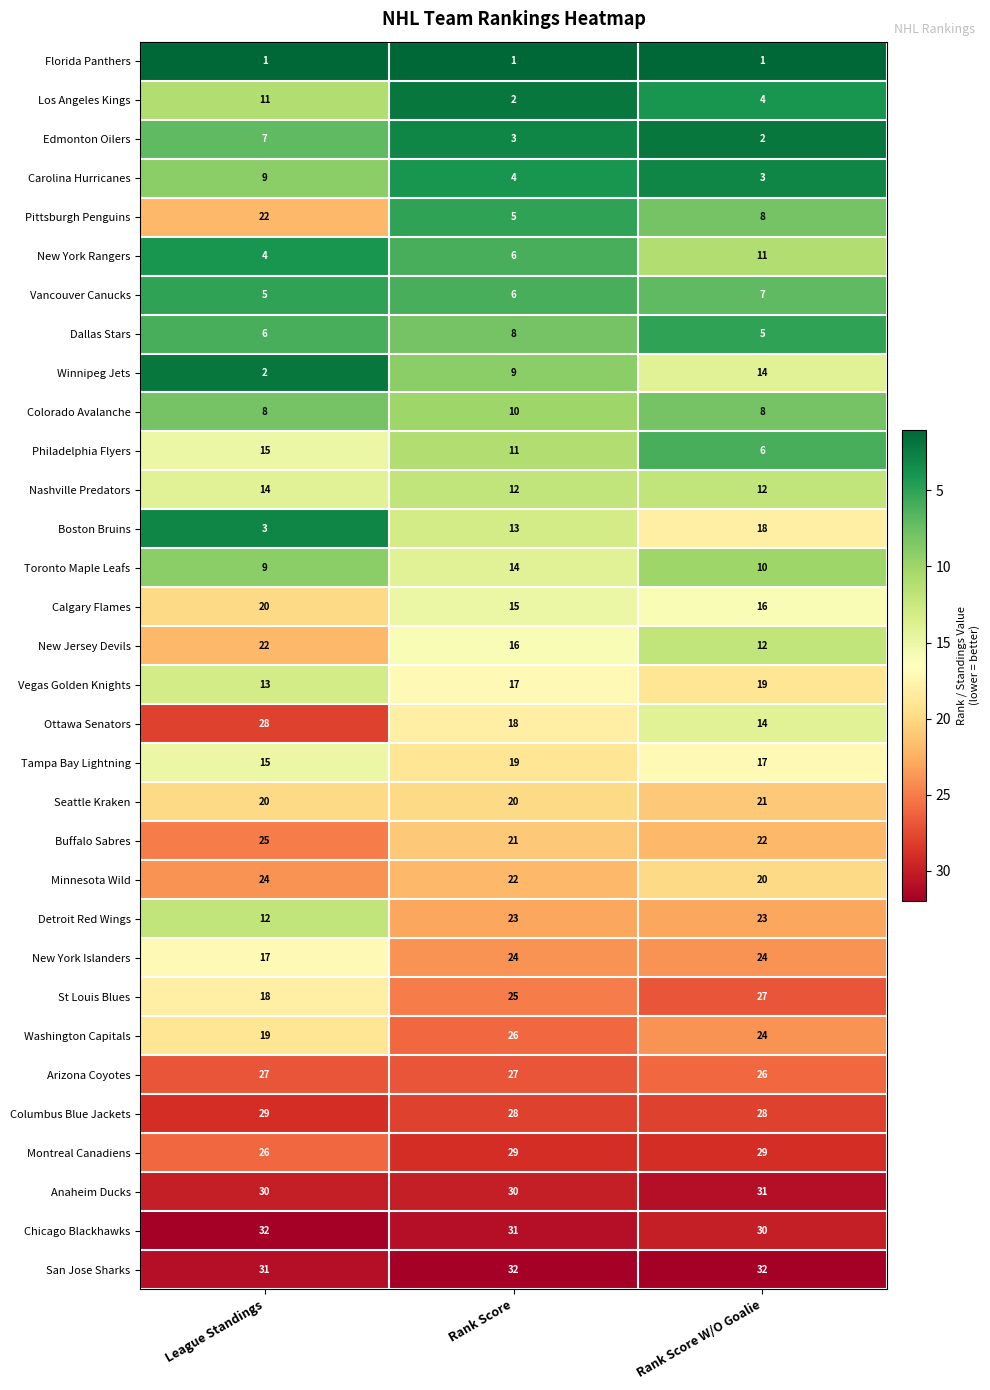

What is the minimum value for Carolina Hurricanes?

3